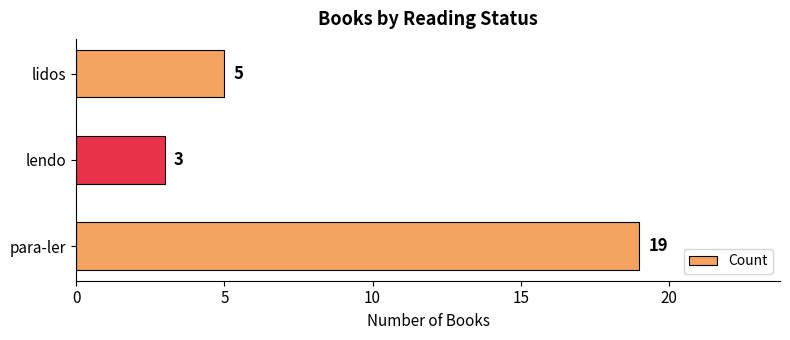

What is the sum of the values at para-ler and lendo?

22